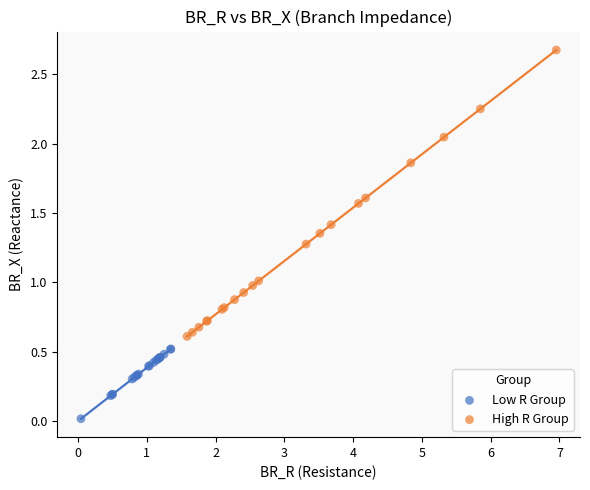

Which series contains the highest Y value?

High R Group